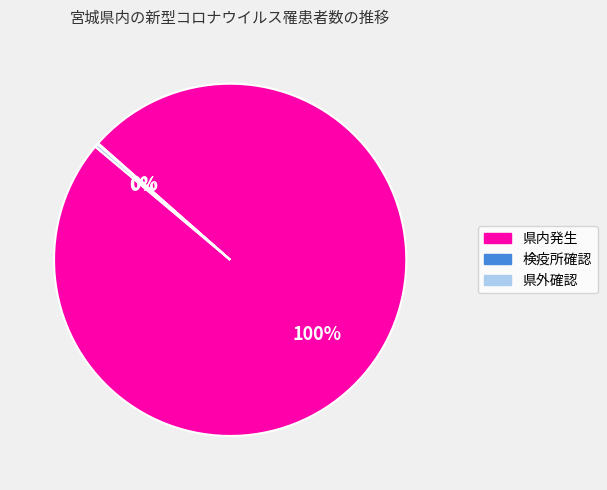

To the nearest percent, what is the difference between the largest and smallest slice percentages?

100%